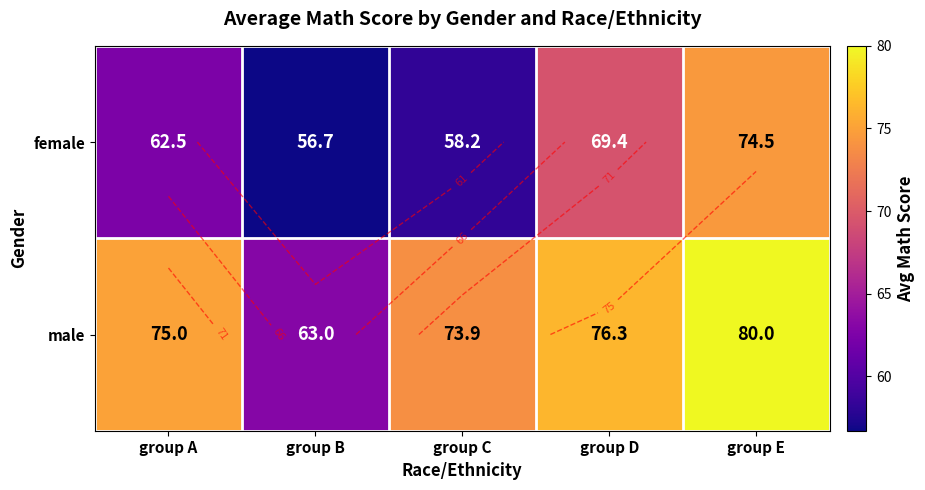

Where is male nearest to the value 71?

group C